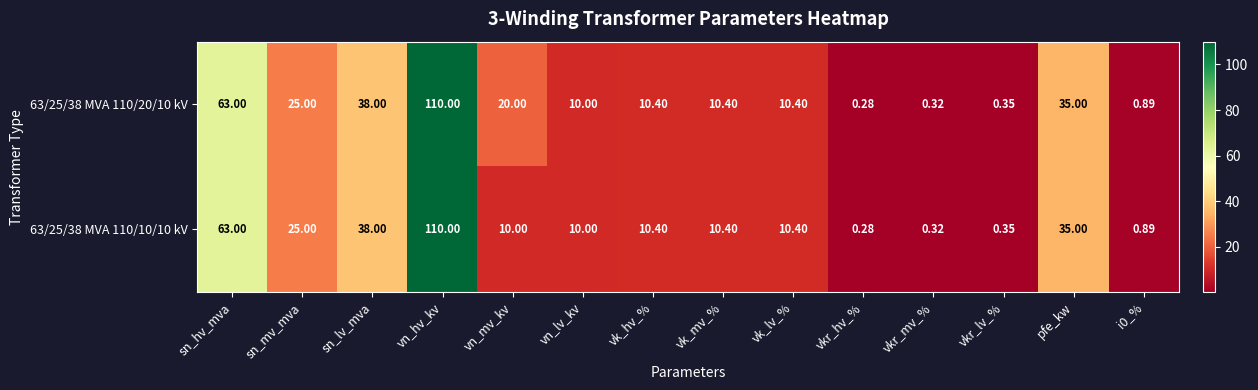

At which label does 63/25/38 MVA 110/20/10 kV reach its minimum?

vkr_hv_%